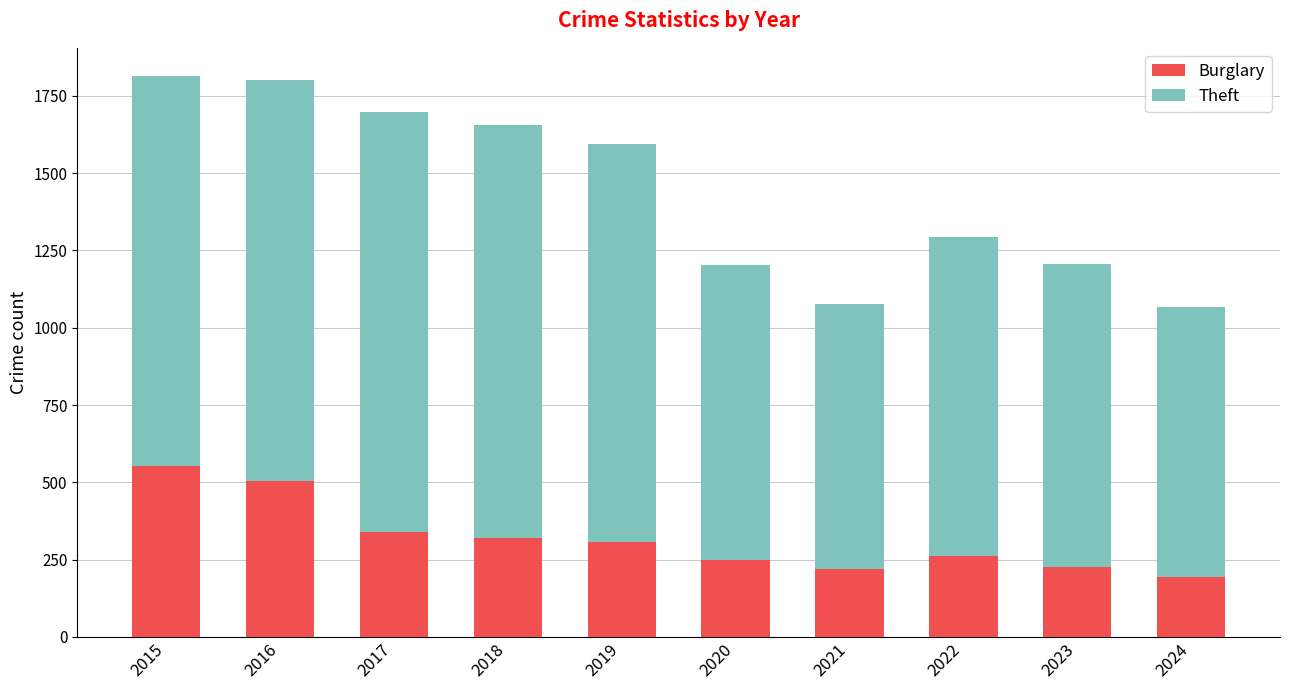

Is it true that Burglary equals 225 at 2023?

True